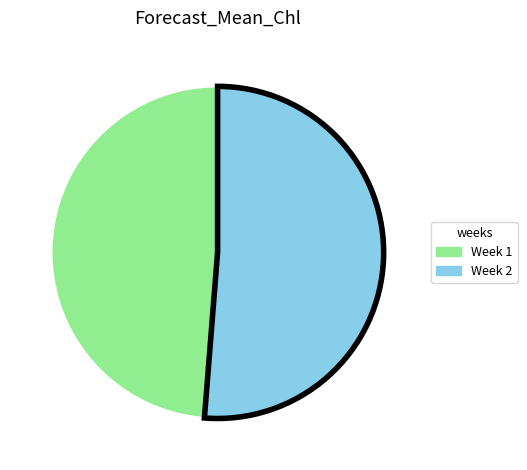

True or false: Week 1 accounts for 49% of the total.

True